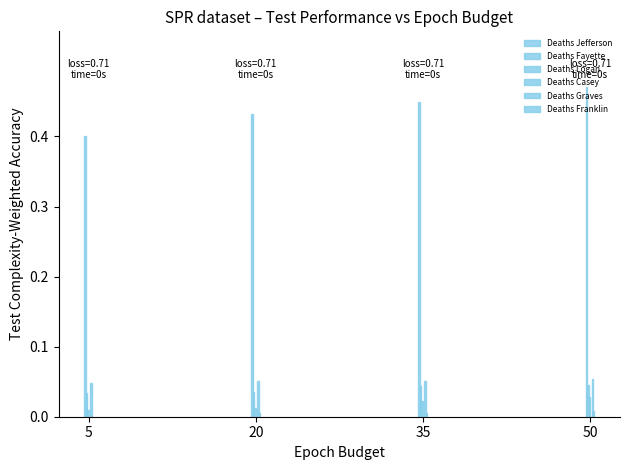

Does the chart contain stacked bars?

No